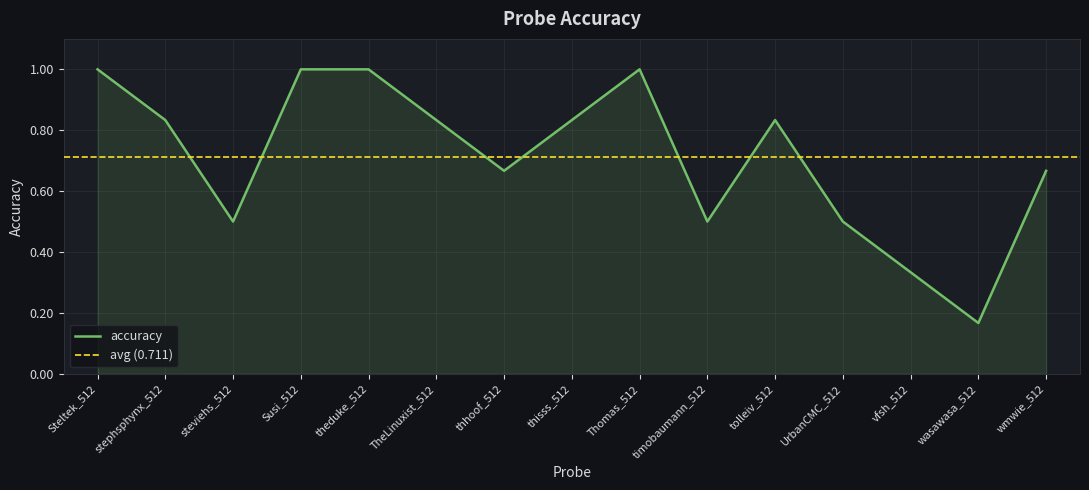

Is it true that the value at TheLinuxist_512 is 0.8?

True